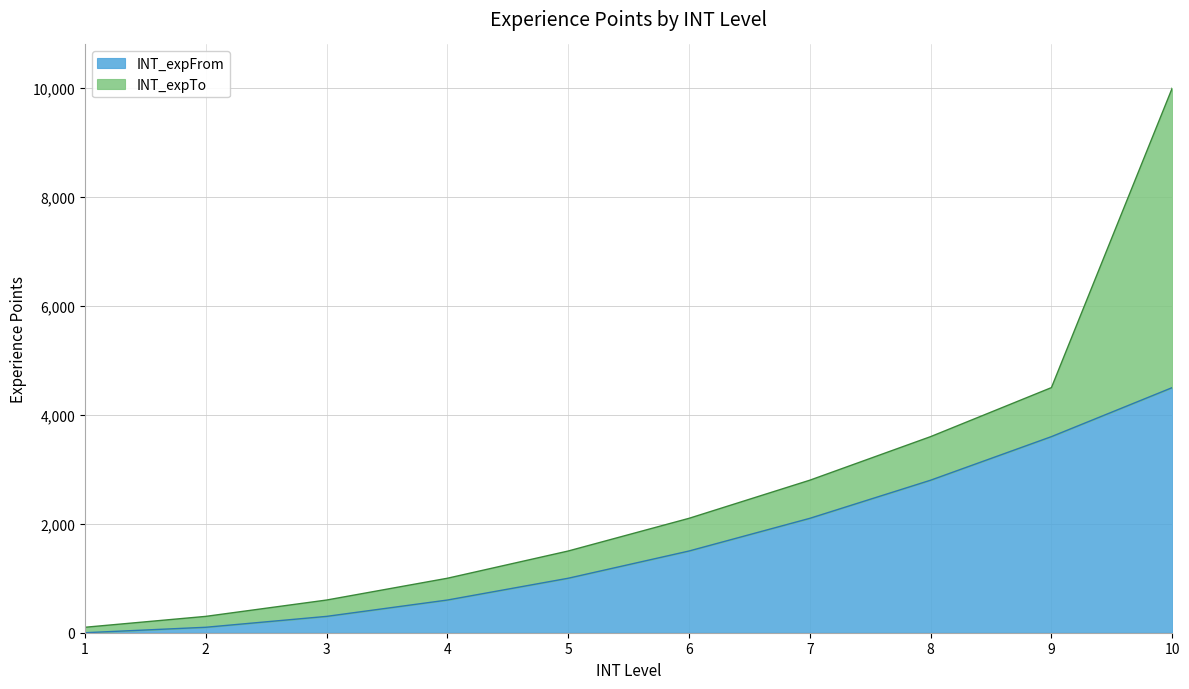

At which category is the sum across all series the highest?

10